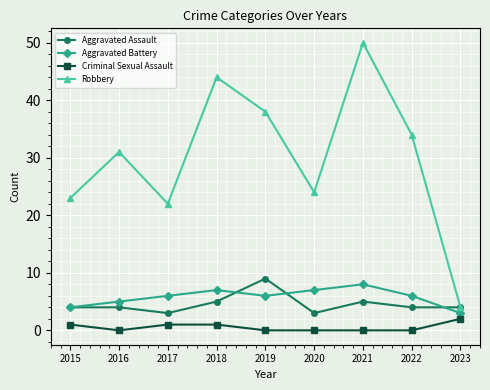

What are all the series names shown in the legend?

Aggravated Assault, Aggravated Battery, Criminal Sexual Assault, Robbery